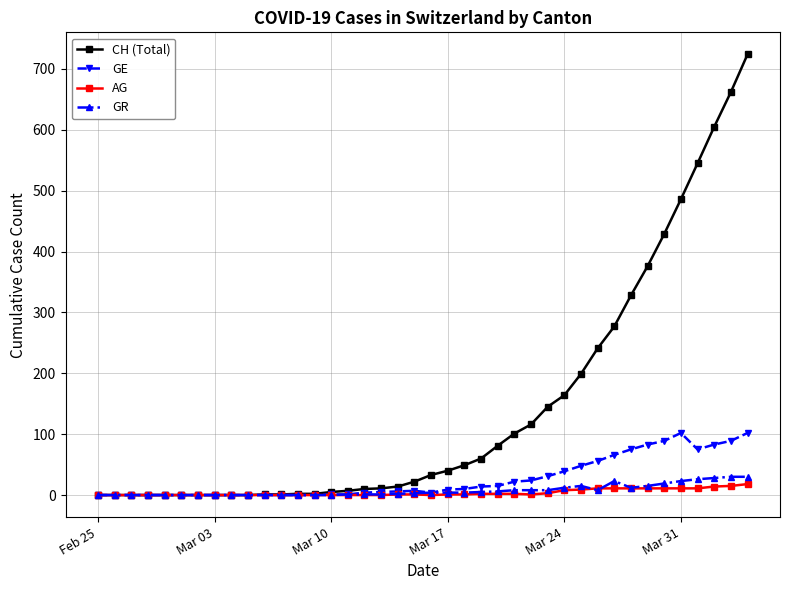

Which series has the widest spread of values?

CH (Total)